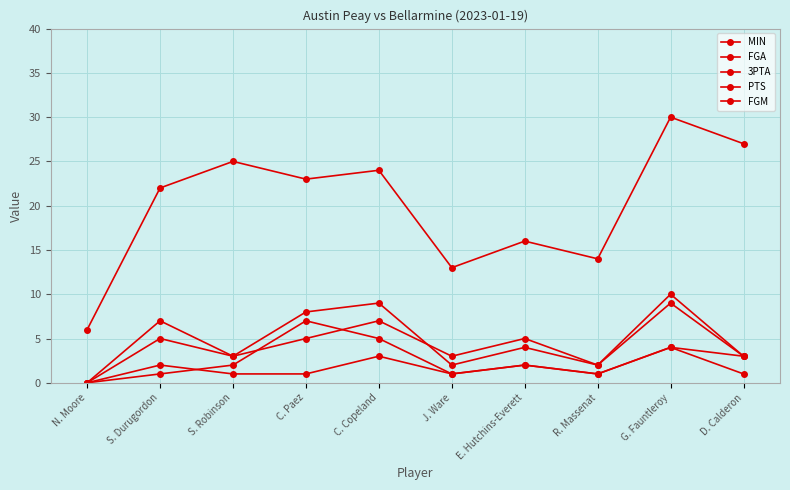

Is this an area chart (filled region under the line)?

No